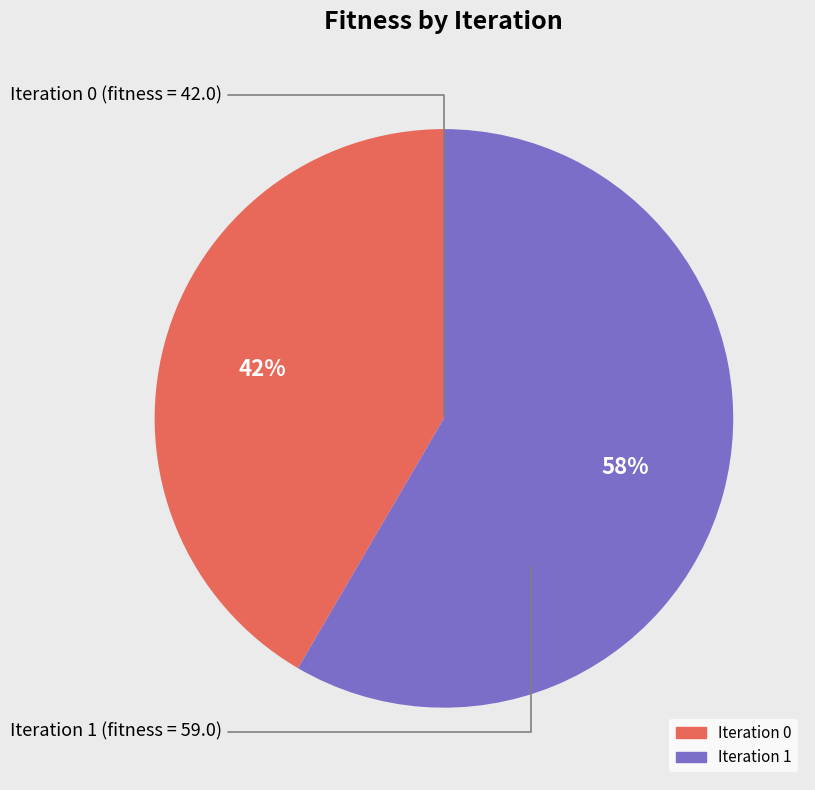

To the nearest percent, what is the average slice percentage?

50%